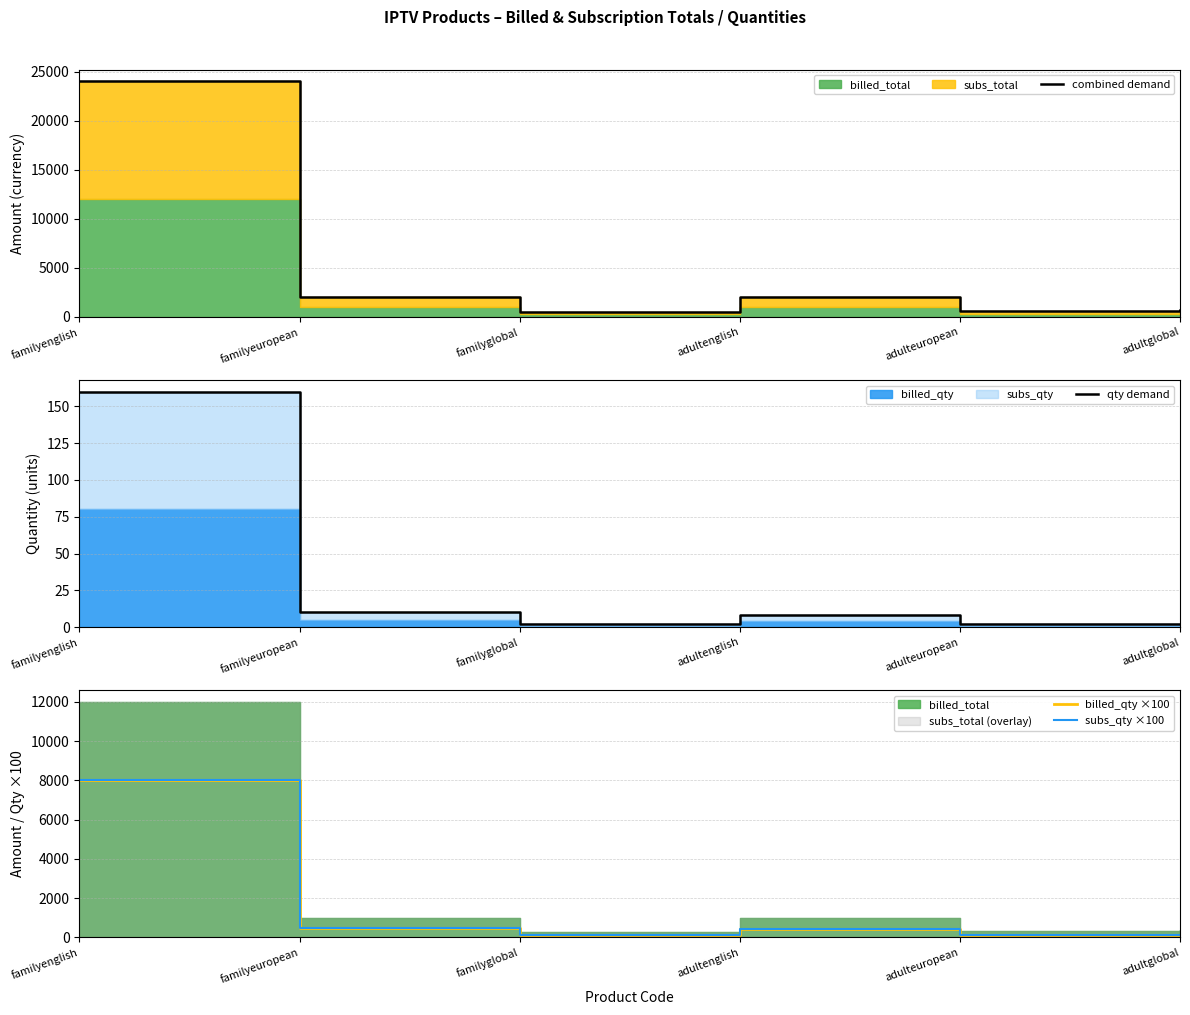

Reading left to right, transcribe all the data shown in this chart.

combined demand: 24000	2000	500	2000	600	700
qty demand: 160	10	2	8	2	2
billed_qty ×100: 8000	500	100	400	100	100
subs_qty ×100: 8000	500	100	400	100	100